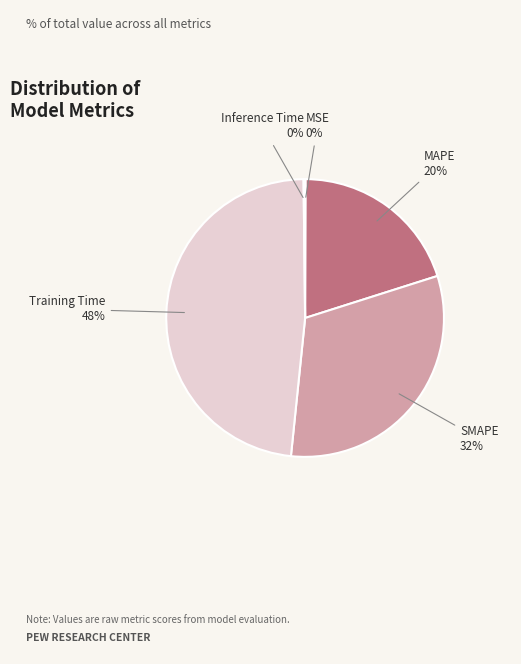

Does any single category account for the majority?

No